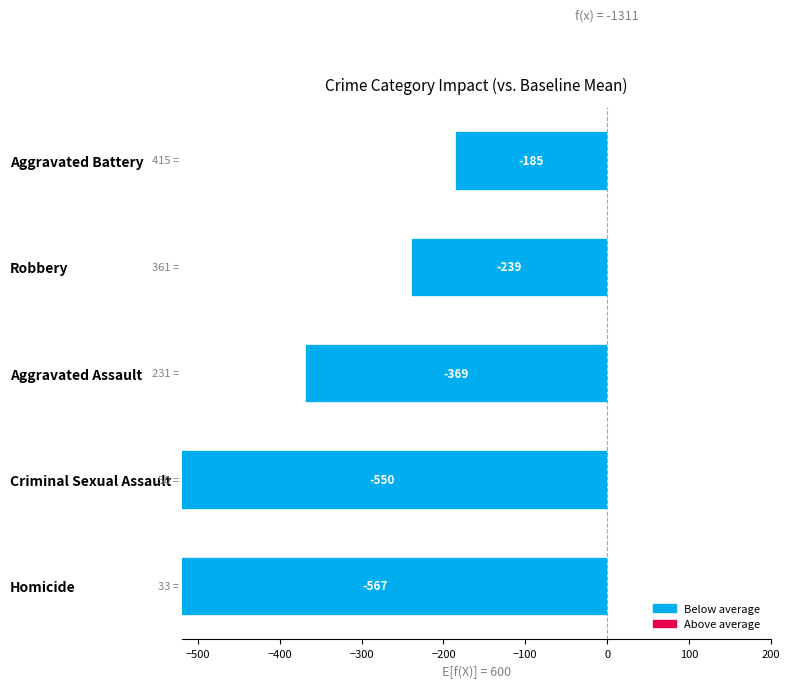

Is the value of Aggravated Battery at 2019 greater than the value of Robbery at 2018?

Yes